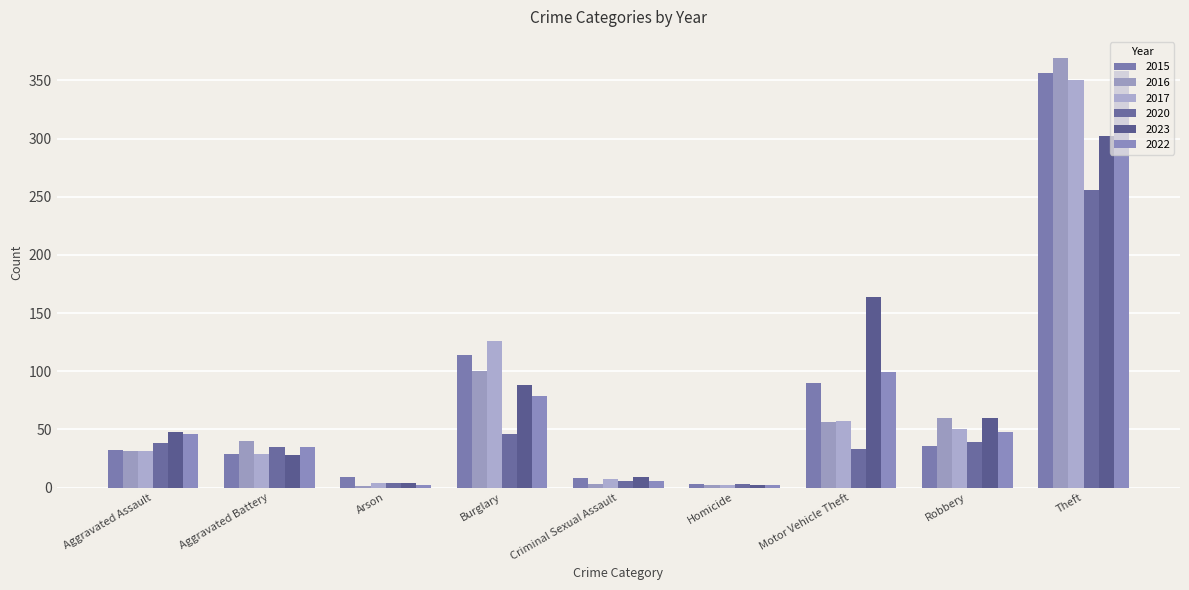

At which category is the sum across all series the highest?

Theft